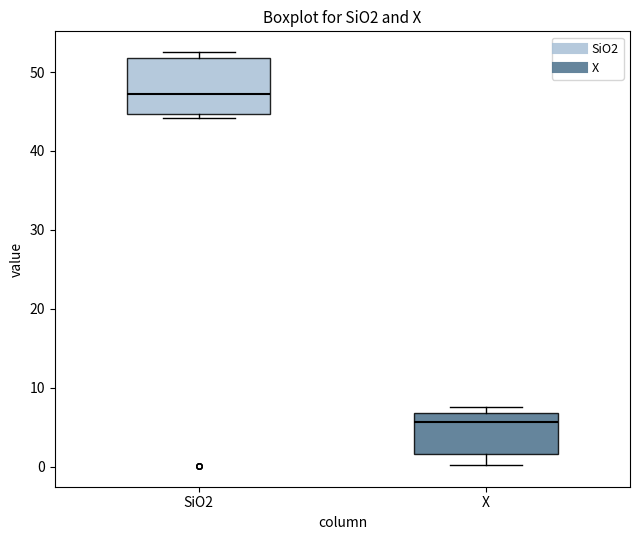

Where is the lower edge of the box for SiO2 on the y-axis? The values are not printed on the chart, so give them approximately, as read against the axis.

45